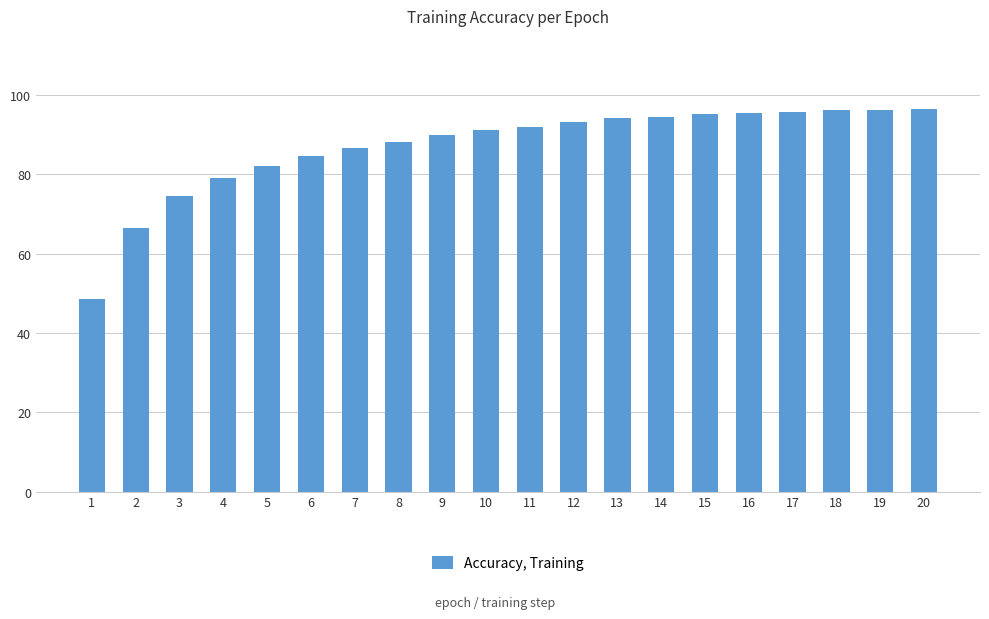

What is the sum of the values at 13 and 7?

180.7